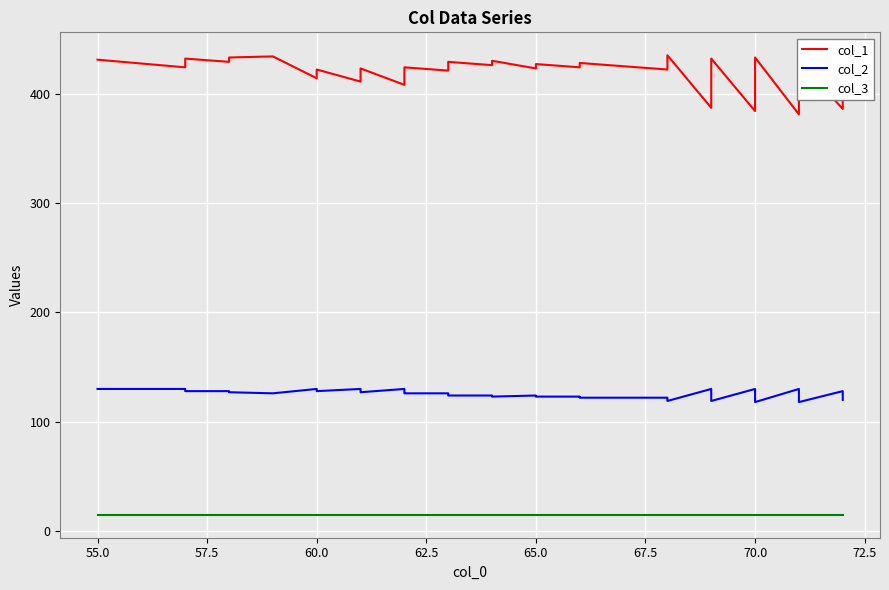

Rank the series by their average value, from highest to lowest.

col_1, col_2, col_3